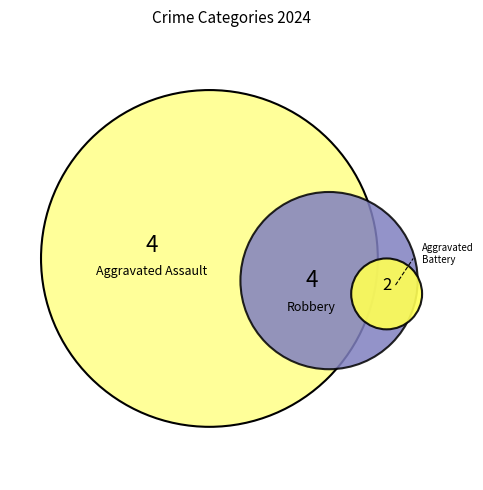

How many slices are in this pie chart?

3